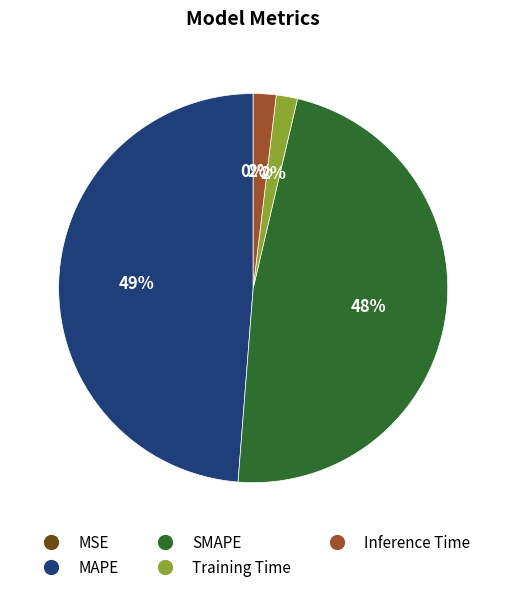

Is SMAPE the majority of the pie?

No